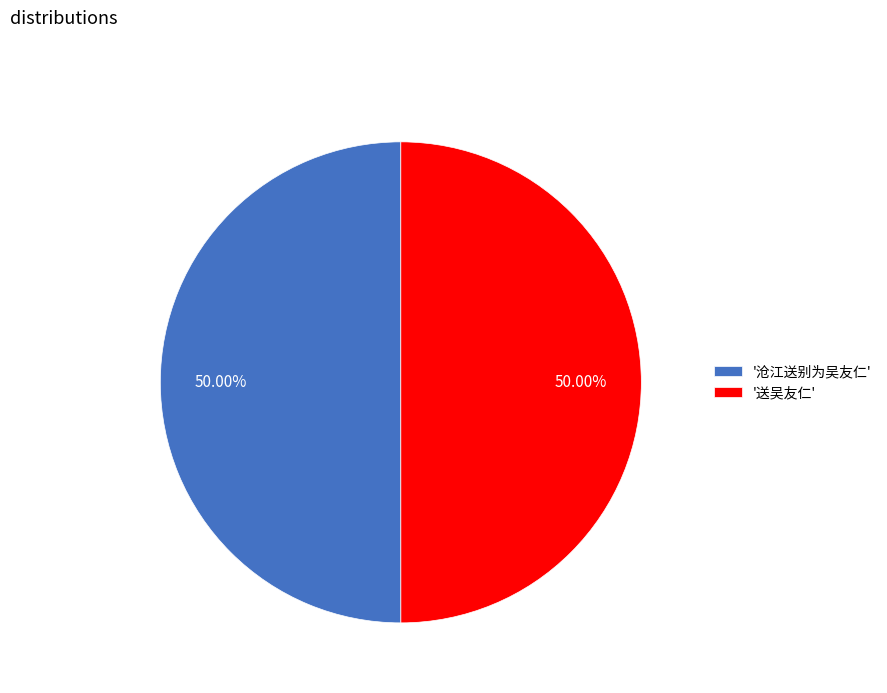

Do '沧江送别为吴友仁' and '送吴友仁' together represent more than half of the pie?

Yes